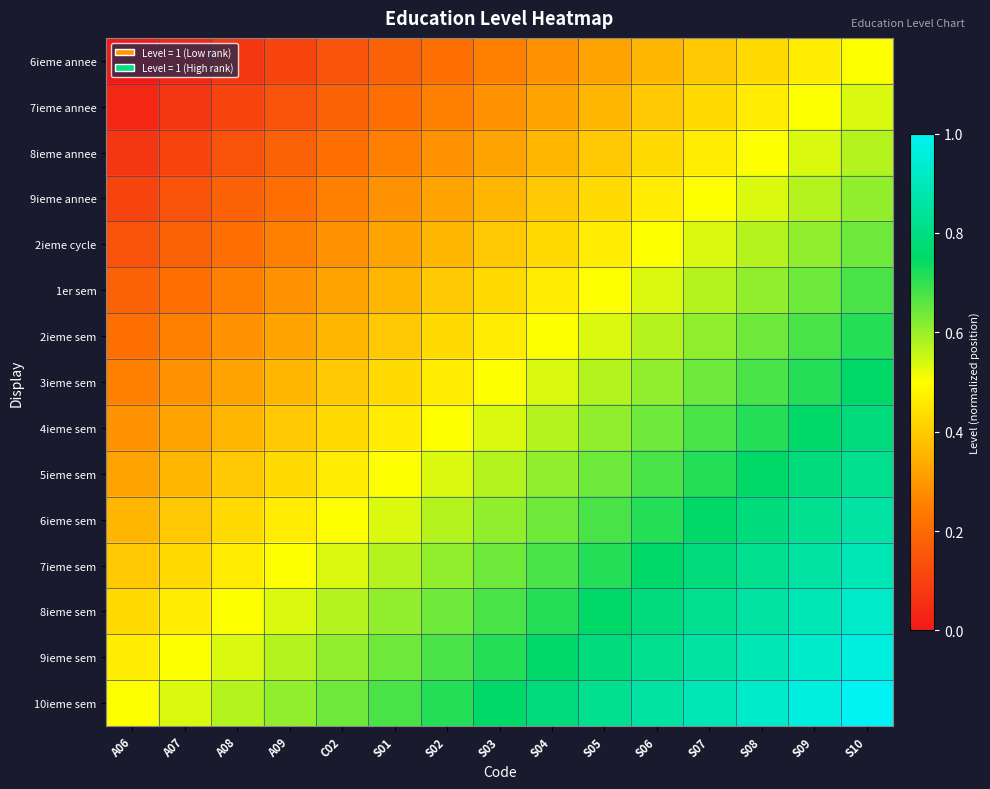

What is the total value across all series at C02?

5.9